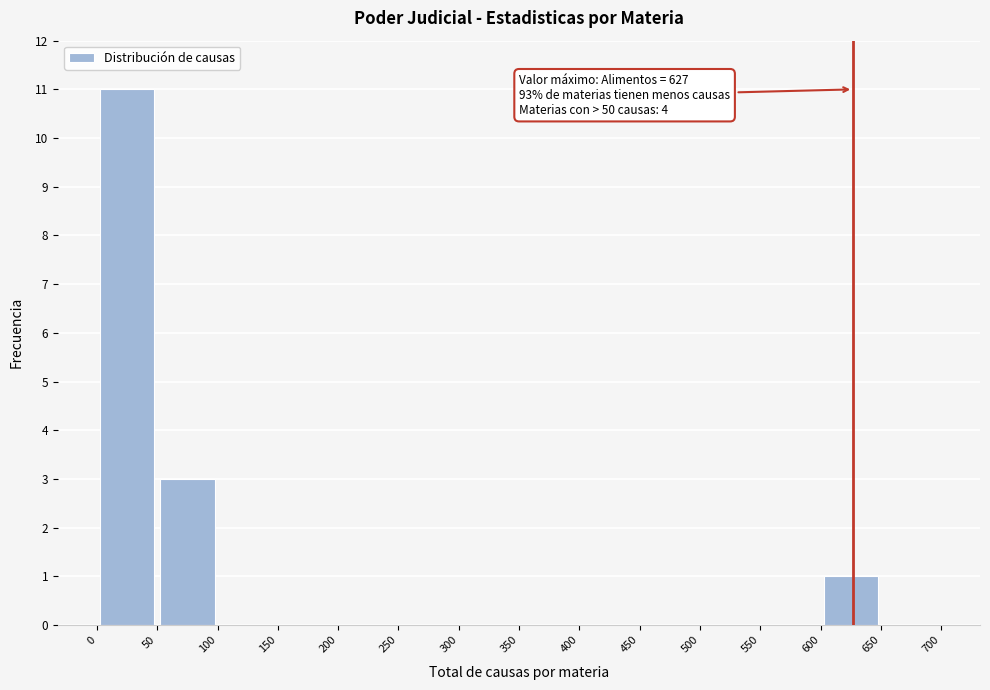

Over which range of the x-axis is the bar tallest?

0 to 50